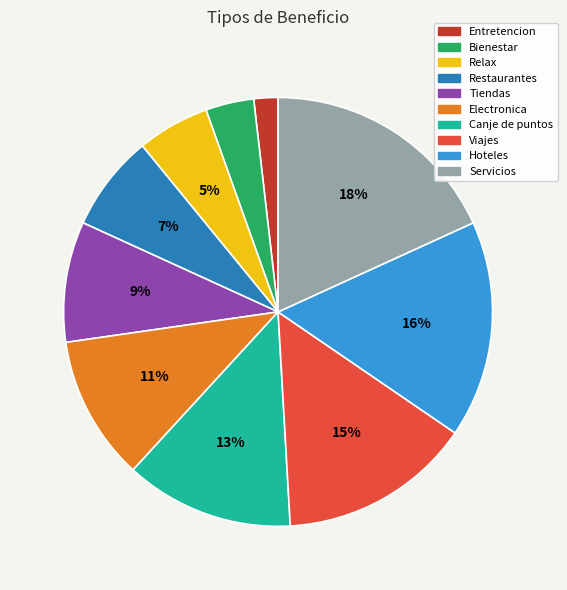

Which slice is the largest?

Servicios